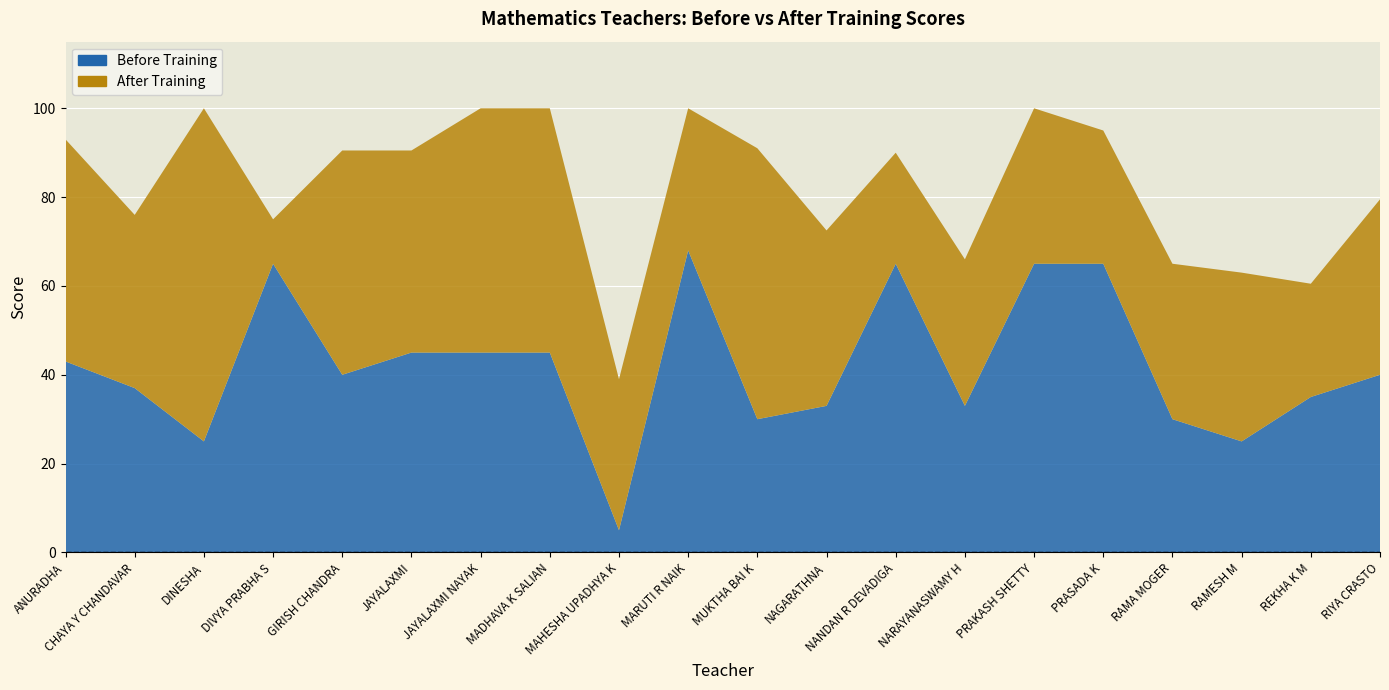

Reading left to right, transcribe all the data shown in this chart.

Before Training: ANURADHA=43.0	CHAYA Y CHANDAVAR=37.0	DINESHA=25.0	DIVYA PRABHA S=65.0	GIRISH CHANDRA=40.0	JAYALAXMI=45.0	JAYALAXMI NAYAK=45.0	MADHAVA K SALIAN=45.0	MAHESHA UPADHYA K=5.0	MARUTI R NAIK=68.0	MUKTHA BAI K=30.0	NAGARATHNA=33.0	NANDAN R DEVADIGA=65.0	NARAYANASWAMY H=33.0	PRAKASH SHETTY=65.0	PRASADA K=65.0	RAMA MOGER=30.0	RAMESH M=25.0	REKHA K M=35.0	RIYA CRASTO=40.0
After Training: ANURADHA=93.0	CHAYA Y CHANDAVAR=76.0	DINESHA=100.0	DIVYA PRABHA S=75.0	GIRISH CHANDRA=90.5	JAYALAXMI=90.5	JAYALAXMI NAYAK=100.0	MADHAVA K SALIAN=100.0	MAHESHA UPADHYA K=39.0	MARUTI R NAIK=100.0	MUKTHA BAI K=91.0	NAGARATHNA=72.5	NANDAN R DEVADIGA=90.0	NARAYANASWAMY H=66.0	PRAKASH SHETTY=100.0	PRASADA K=95.0	RAMA MOGER=65.0	RAMESH M=63.0	REKHA K M=60.5	RIYA CRASTO=79.5